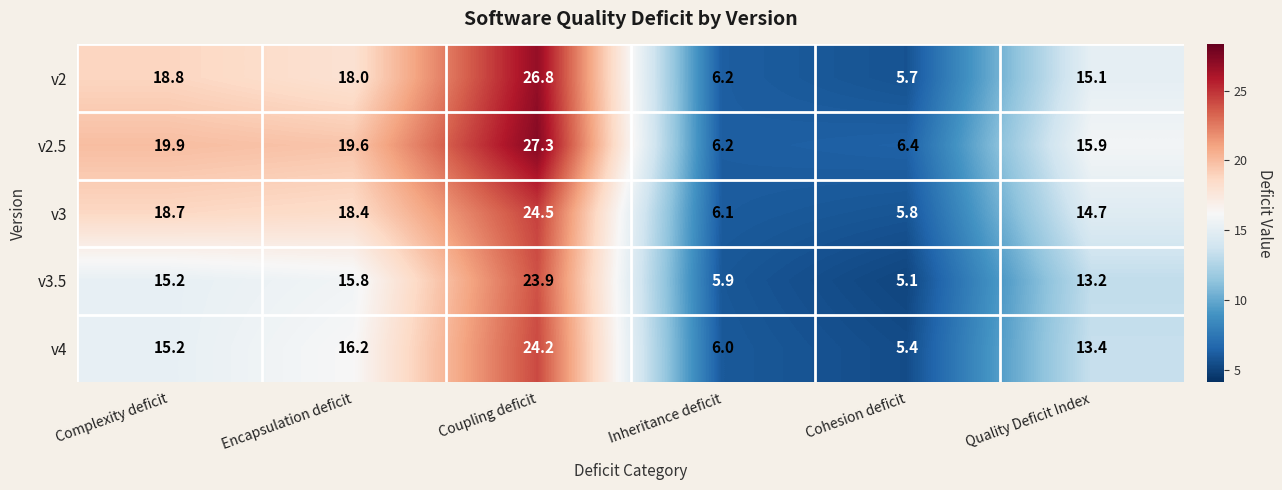

Between Encapsulation deficit and Coupling deficit, which series saw the biggest shift?

v2